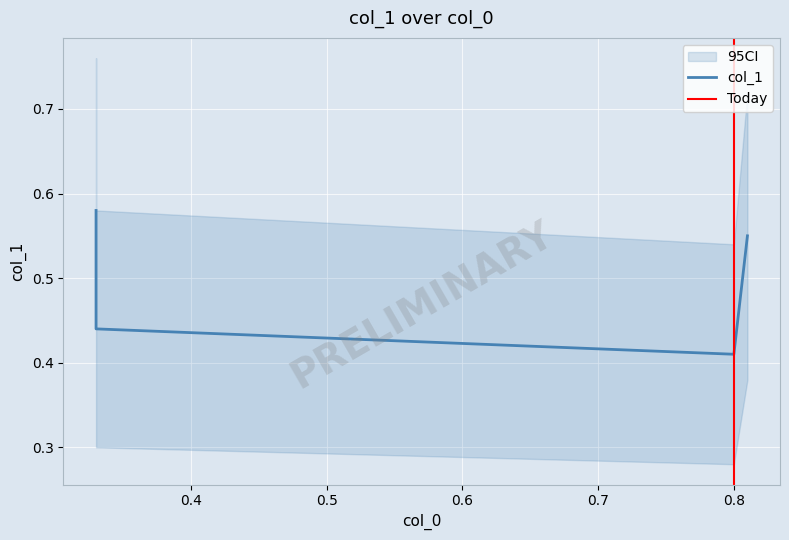

What is the value of the 4th point from the left?

0.6